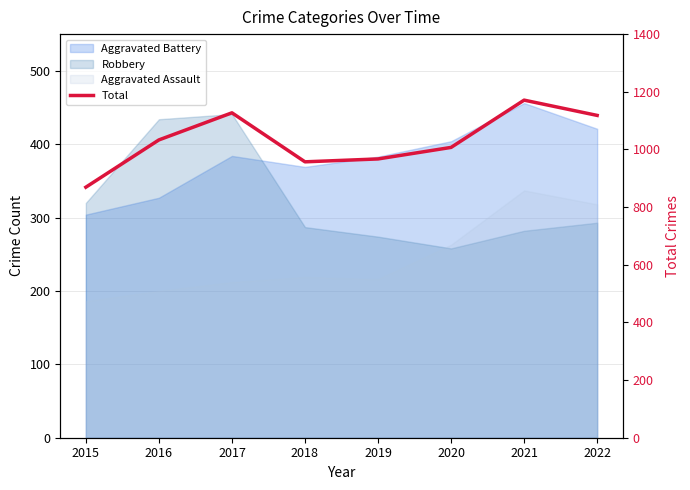

What is the value of the 7th point from the left?

1171